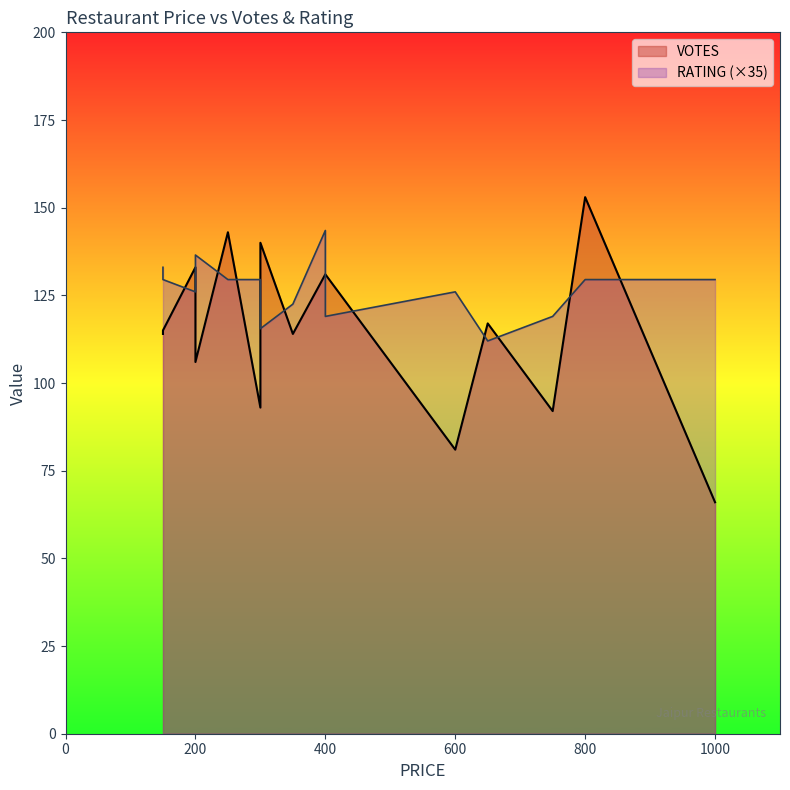

At 1000, list the series in order from largest to smallest.

VOTES, RATING